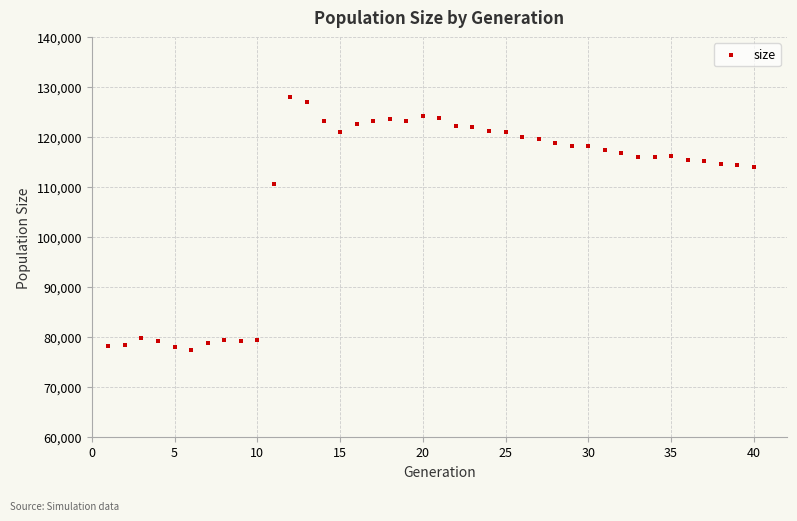

What Y value in the scatter plot is closest to 102685?

110507